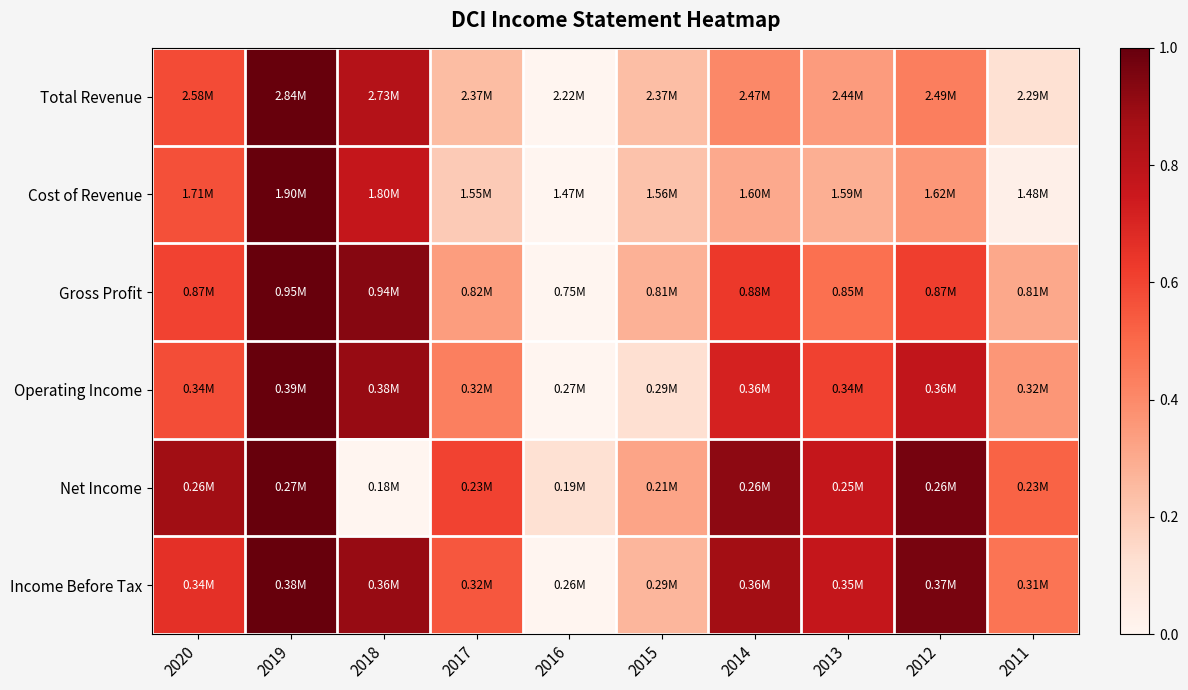

At how many categories does at least one series exceed 0?

10